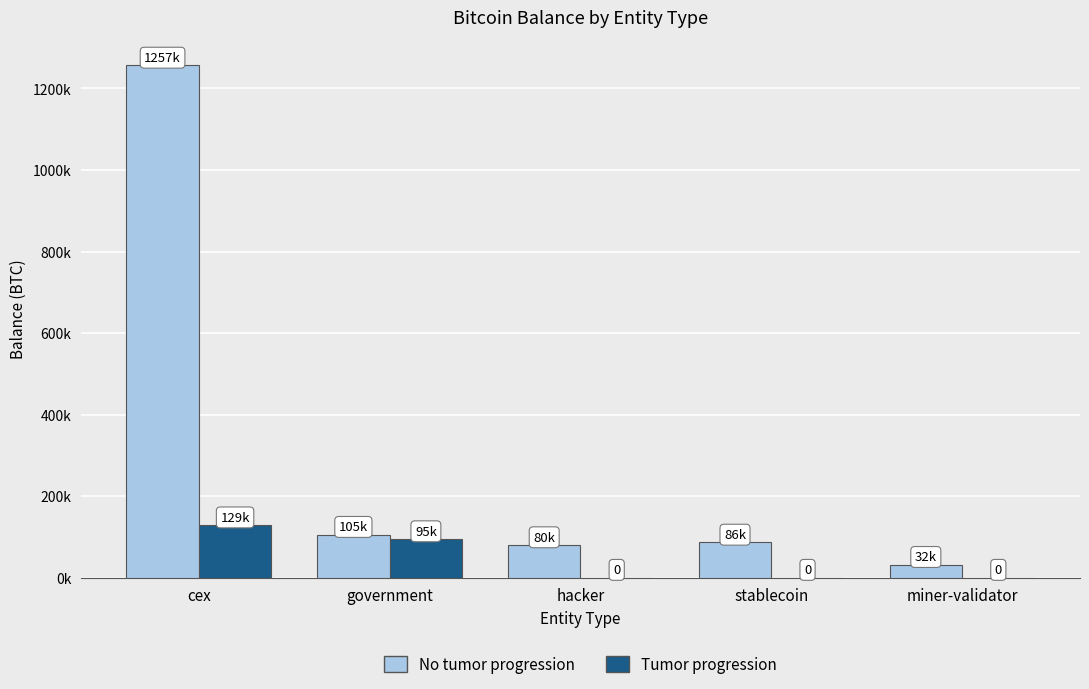

Which series has the largest total across all categories?

No tumor progression